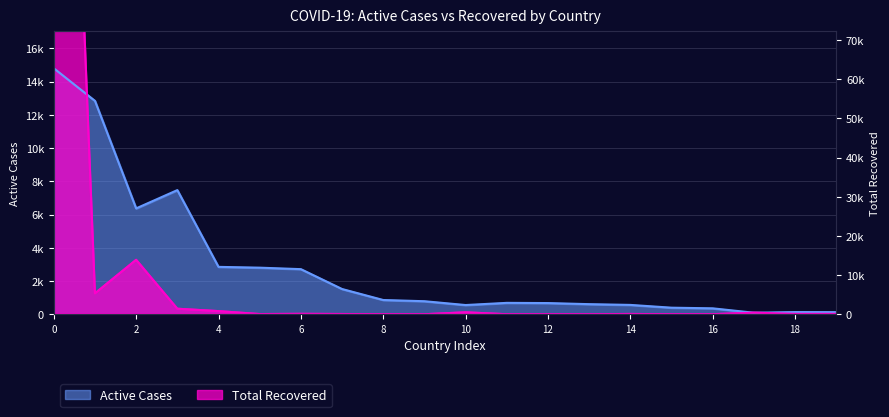

How many values in the Total Recovered series exceed 25?

9